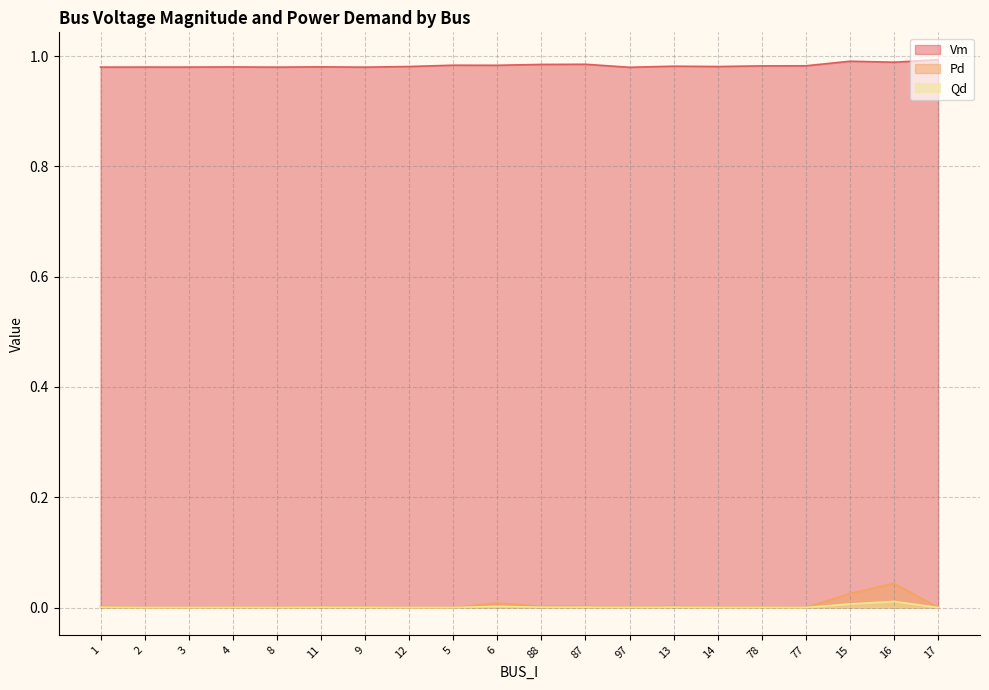

What is the sum of the Vm values at 14 and 8?

2.0